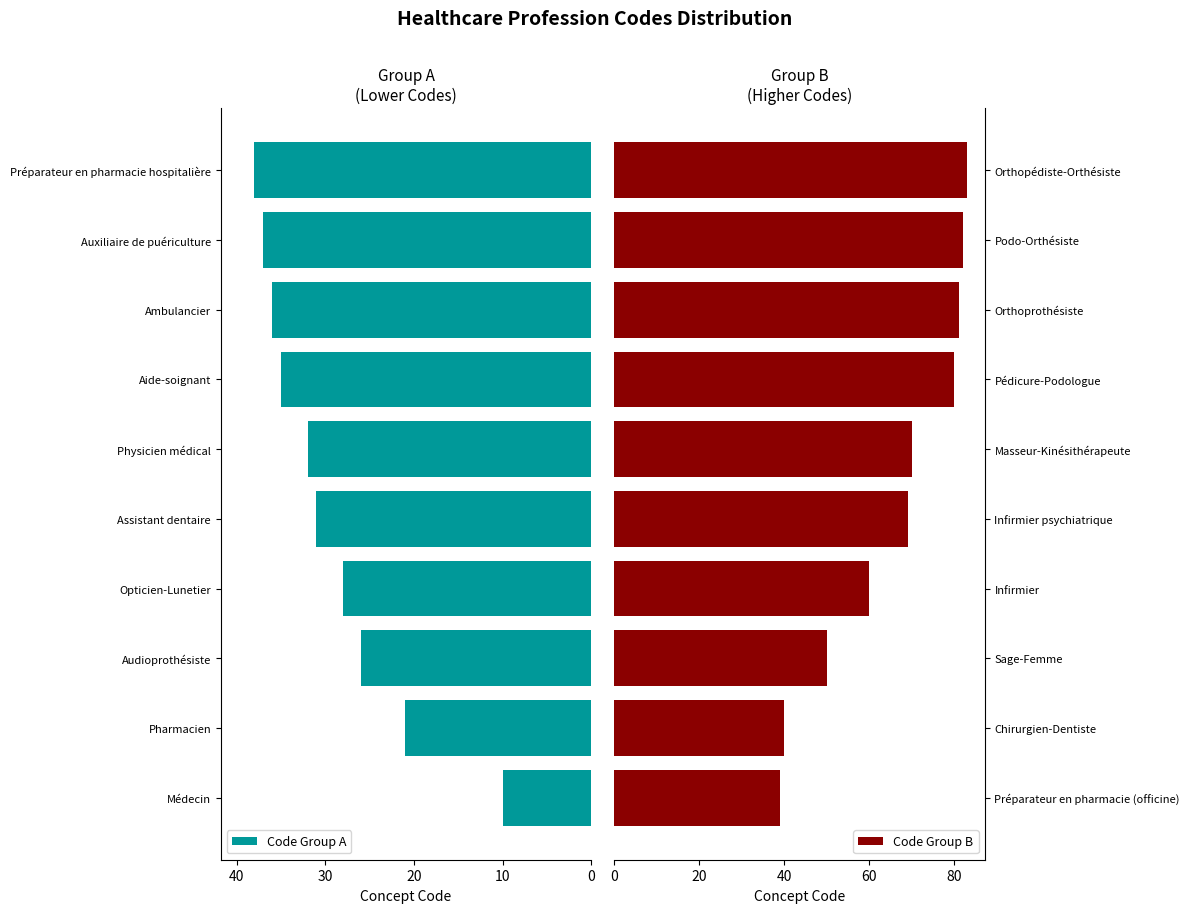

How many distinct data groups are displayed?

2